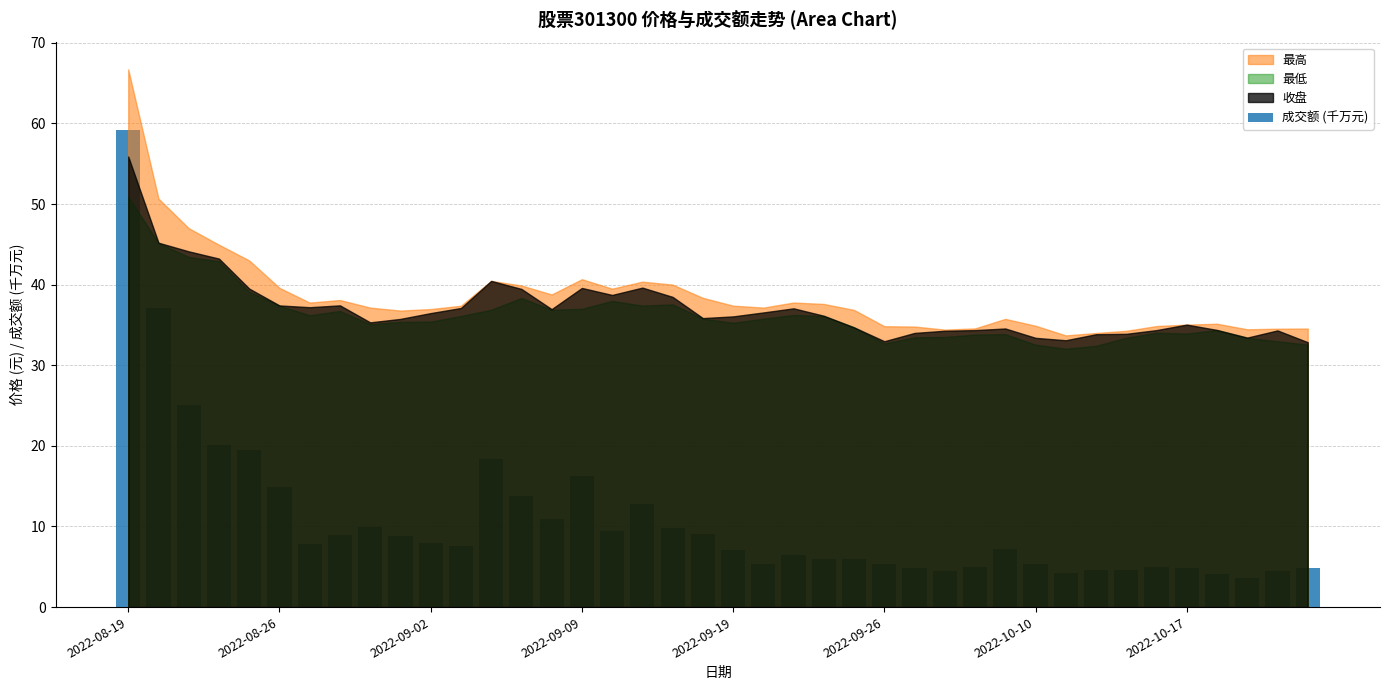

How many categories are shown in the chart?

40